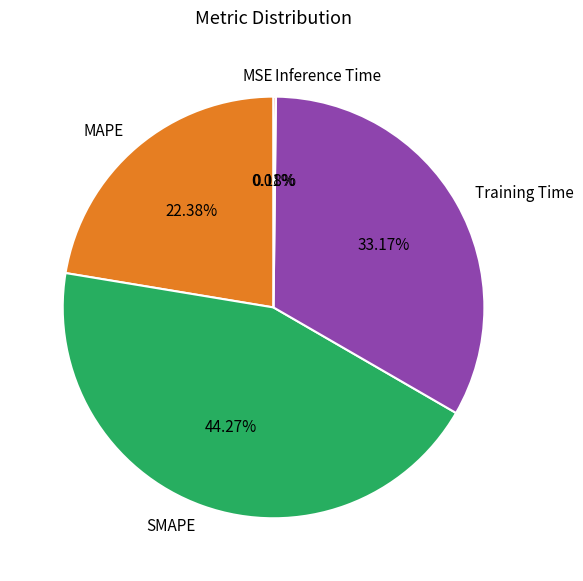

Which slice is the largest?

SMAPE